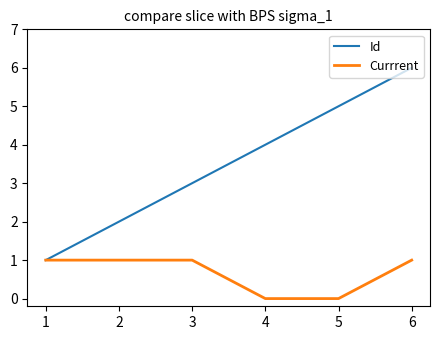

Rank the series by their maximum value, from lowest to highest.

Currrent, Id